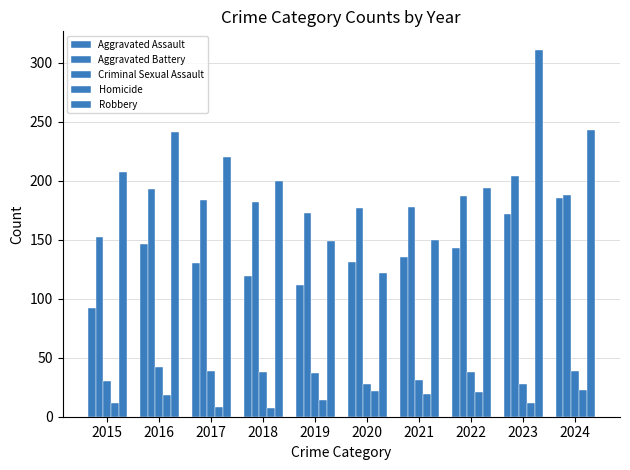

Reading left to right, what are all the values shown in this chart?

Aggravated Assault: 92	146	130	119	112	131	135	143	172	185
Aggravated Battery: 152	193	184	182	173	177	178	187	204	188
Criminal Sexual Assault: 30	42	39	38	37	28	31	38	28	39
Homicide: 12	18	8	7	14	22	19	21	12	23
Robbery: 207	241	220	200	149	122	150	194	311	243